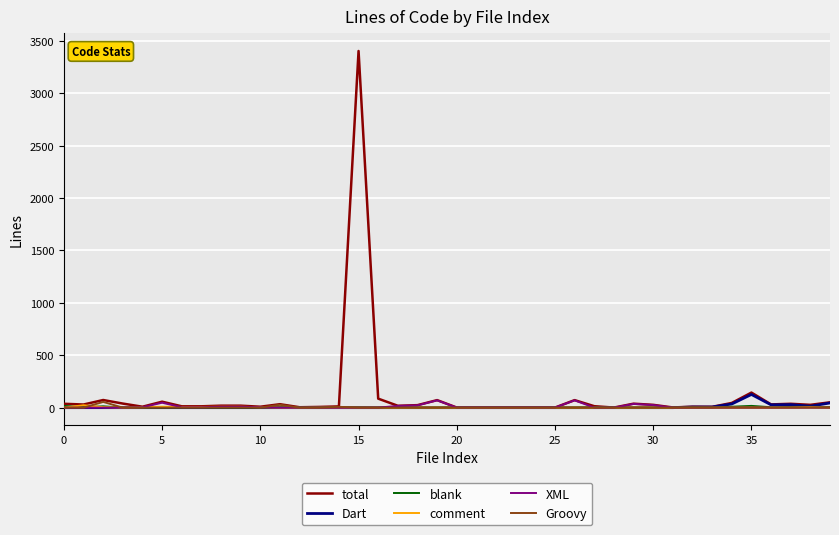

What is the maximum value shown in the chart?

3404